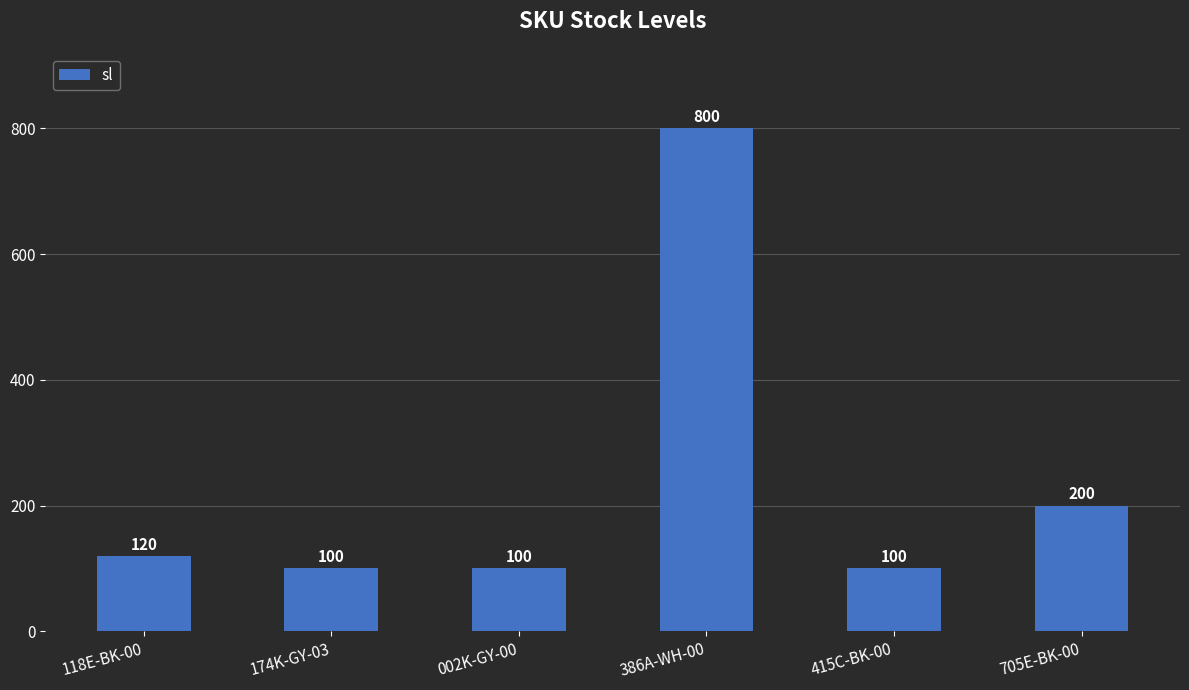

What is the sum of the values at 174K-GY-03 and 386A-WH-00?

900